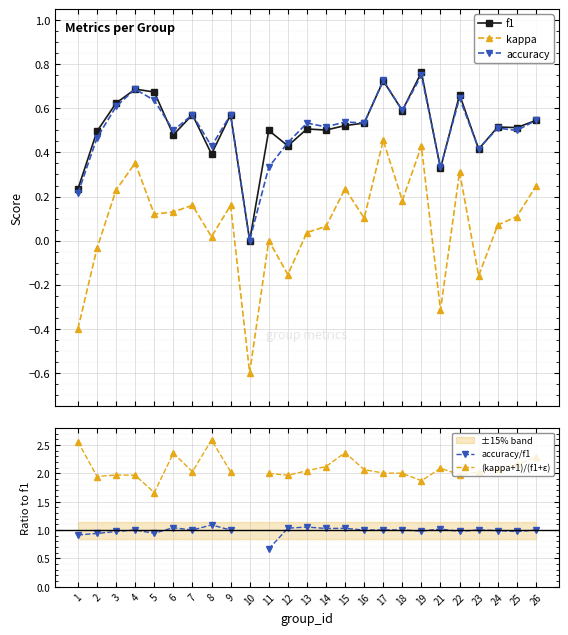

The accuracy/f1 series shows 1.5 at 1. True or false?

False